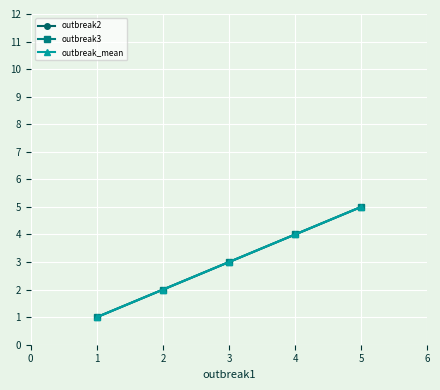

Is this an area chart (filled region under the line)?

No